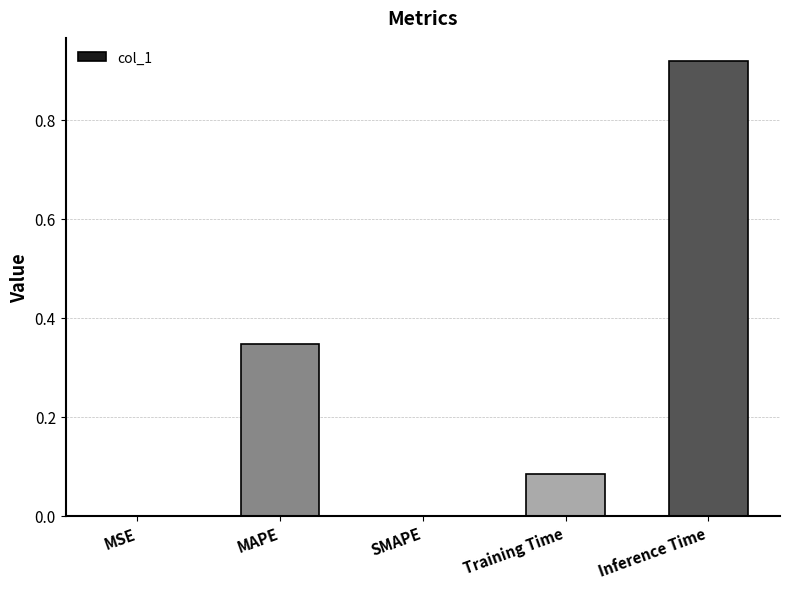

The chart shows a value of 0.0 at SMAPE. True or false?

True